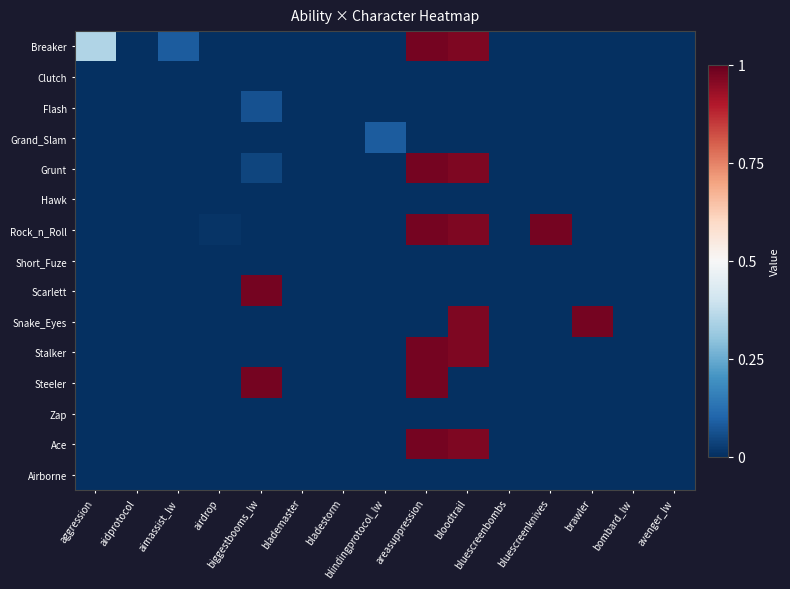

Which series has the widest spread of values?

Breaker